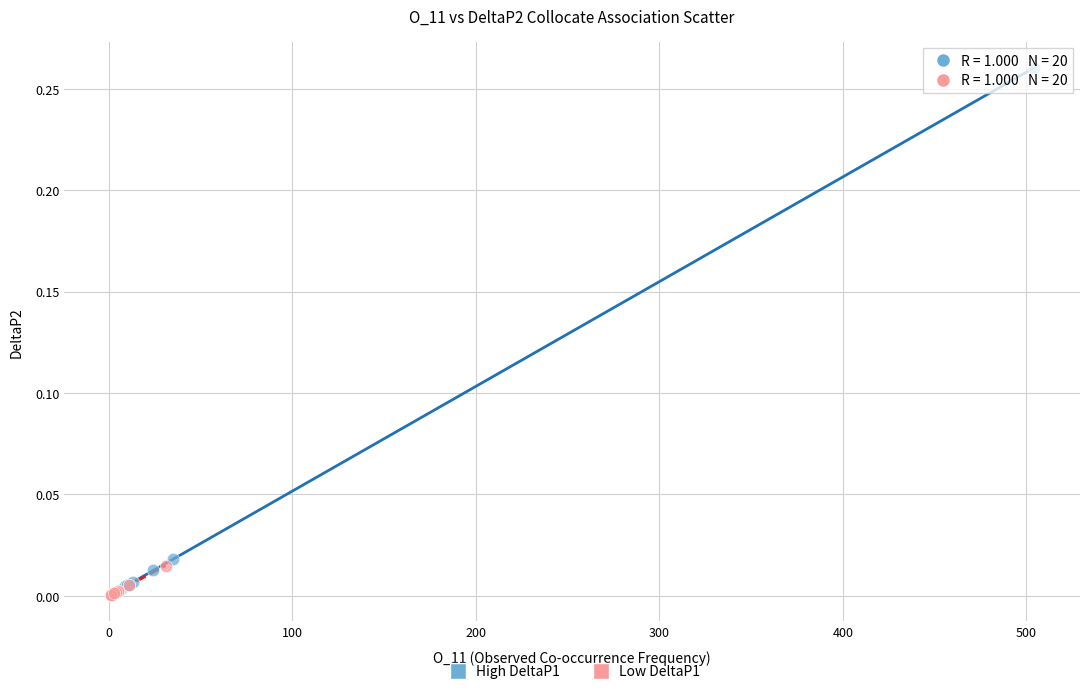

What are all the series names shown in the legend?

High DeltaP1, Low DeltaP1